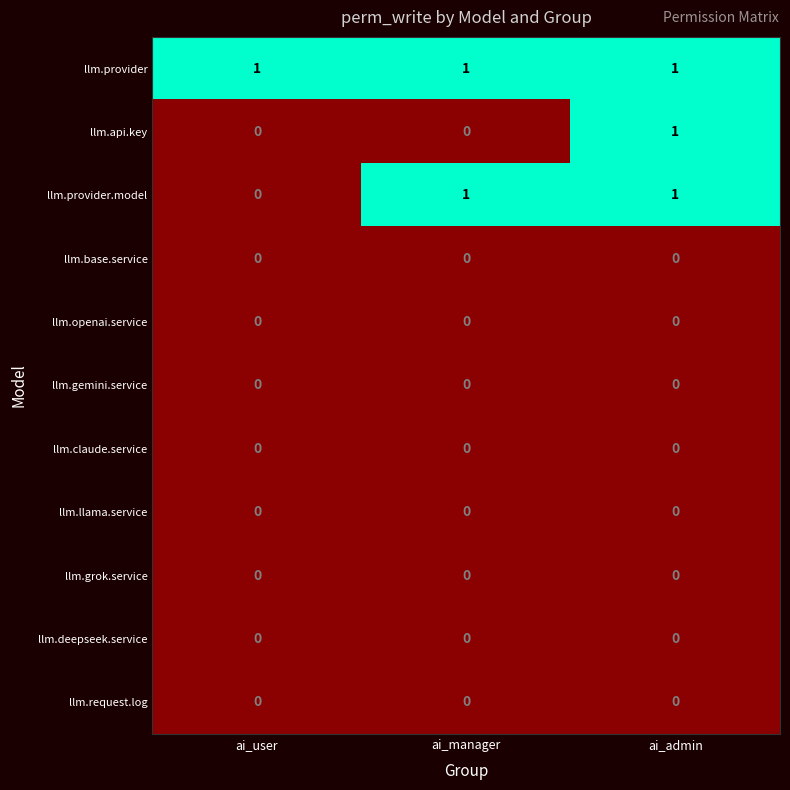

The llm.provider series shows 1 at ai_user. True or false?

True